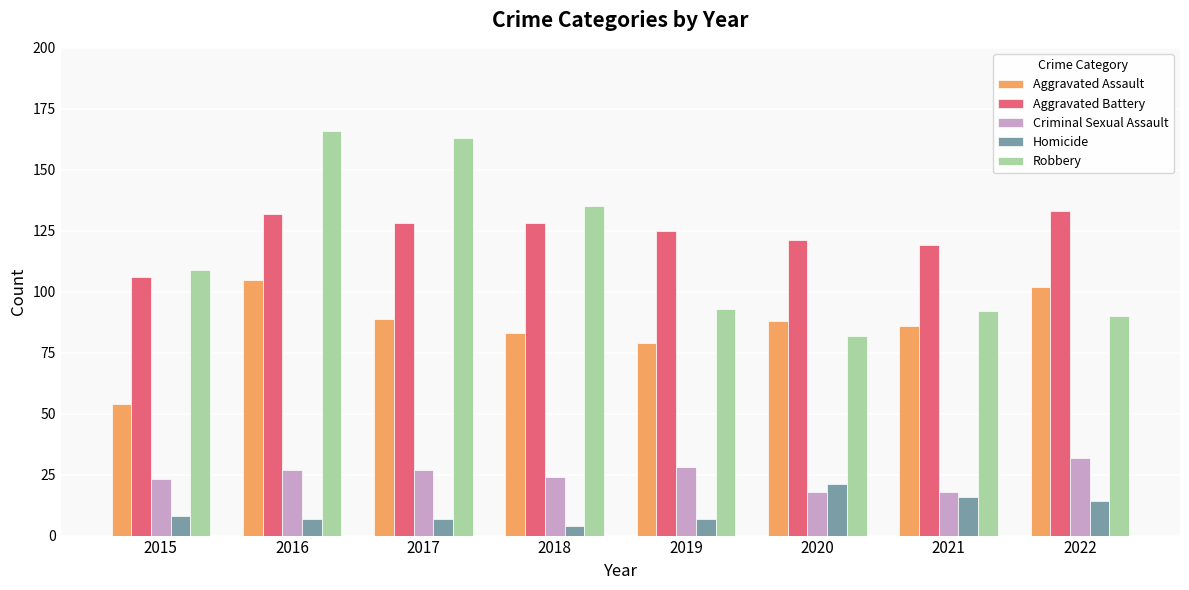

Count the number of categories in the chart.

8